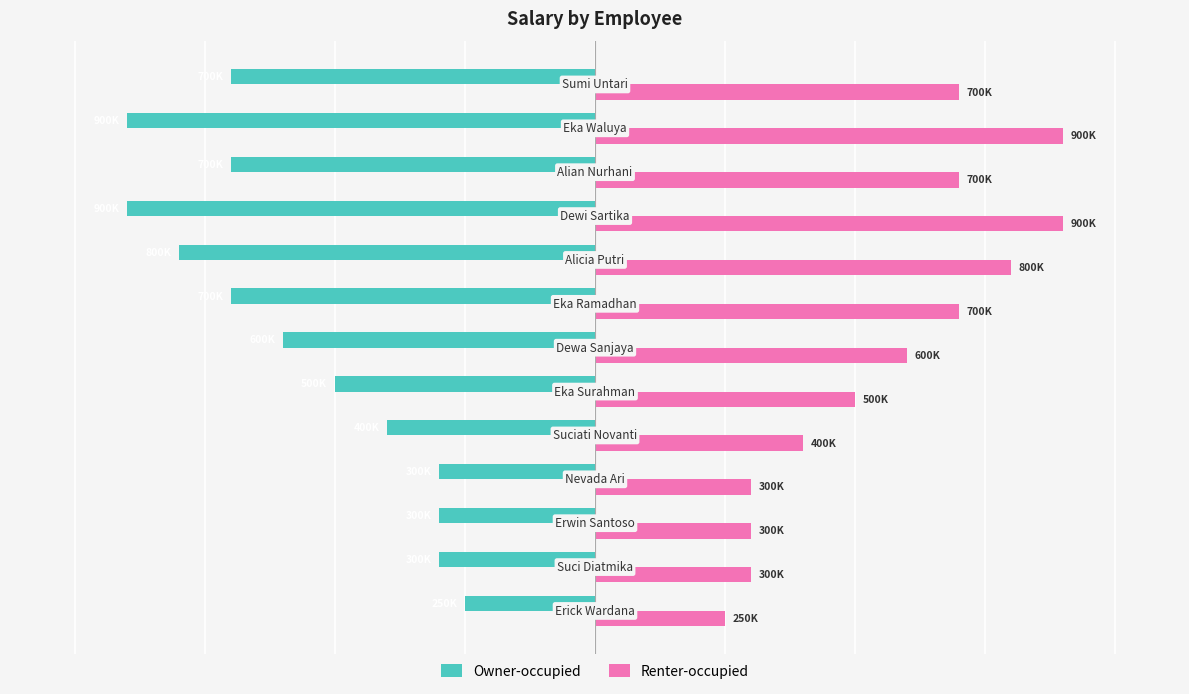

What are all the series names shown in the legend?

Owner-occupied, Renter-occupied